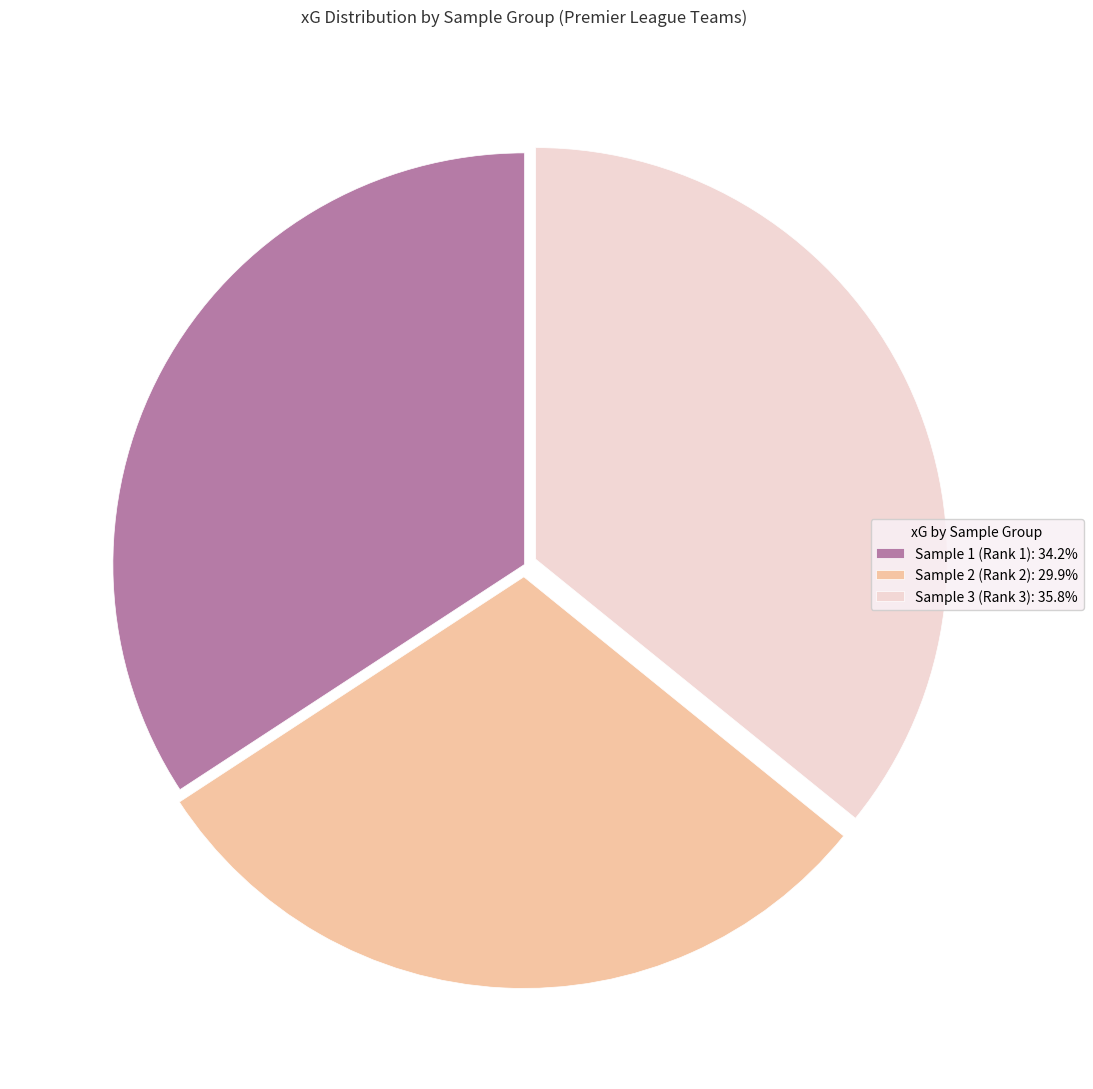

Is there any slice that represents more than half of the pie?

No